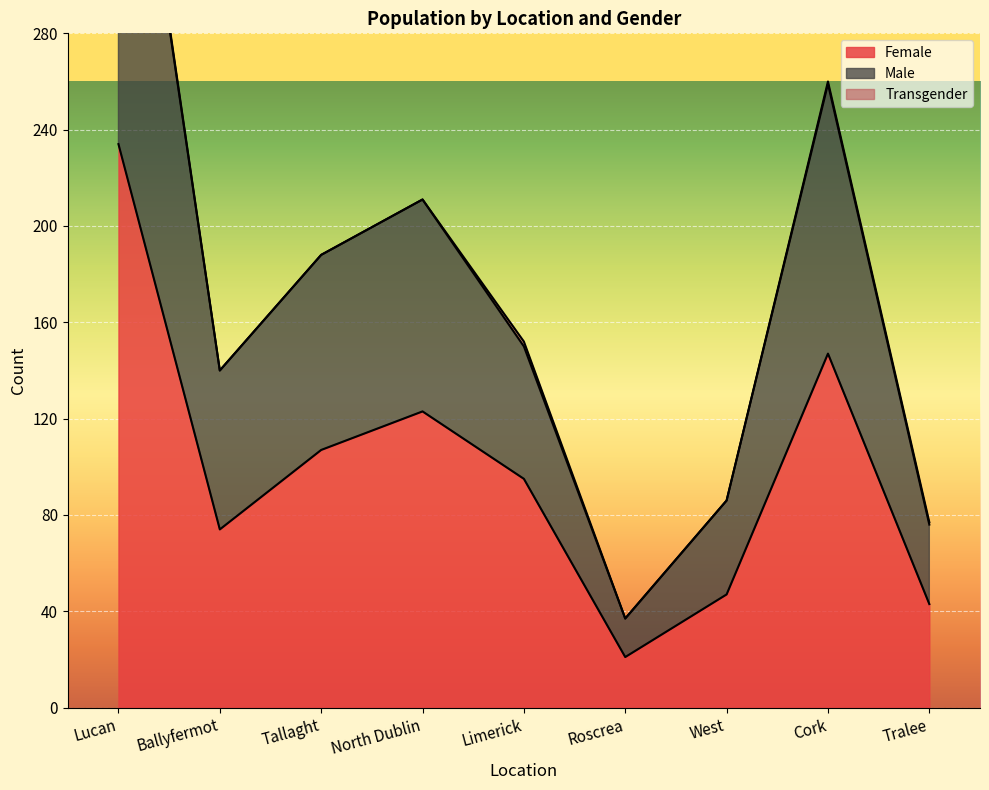

Which has a higher value, Ballyfermot or West?

Ballyfermot